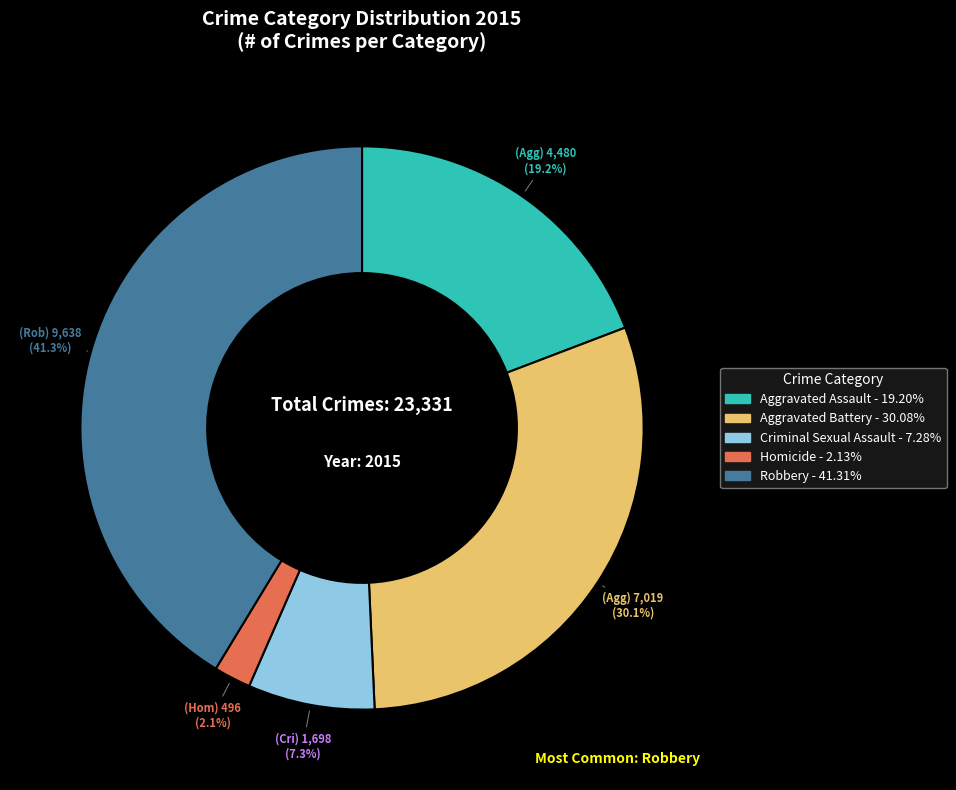

To the nearest percent, what is the average slice percentage?

20%